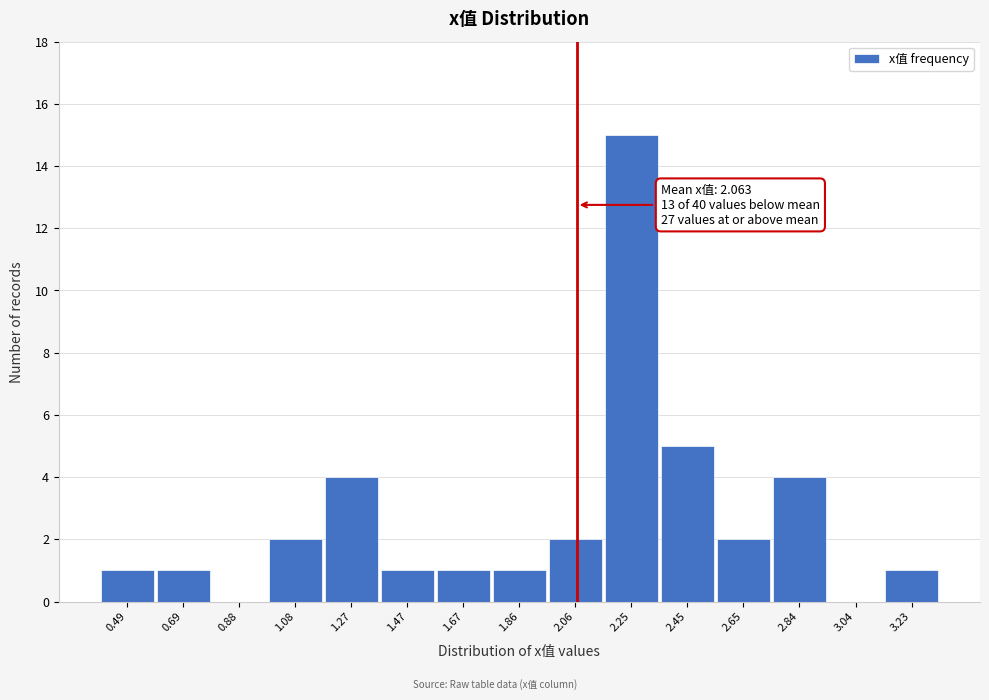

Which range on the x-axis has the tallest bar?

2.16 to 2.36